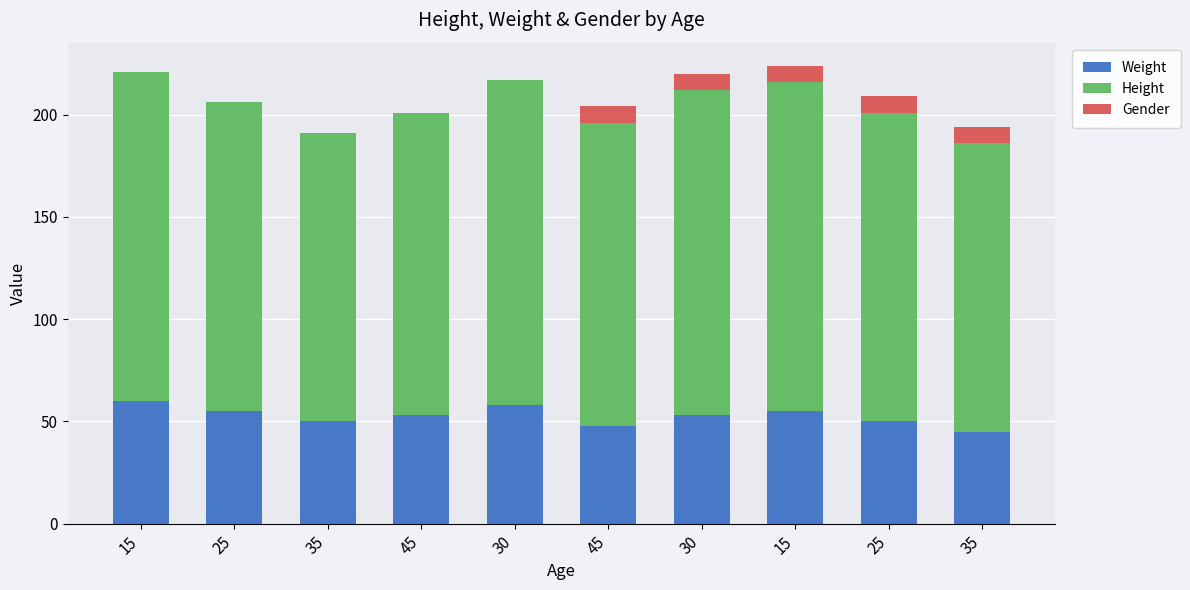

Are the bars horizontal?

No